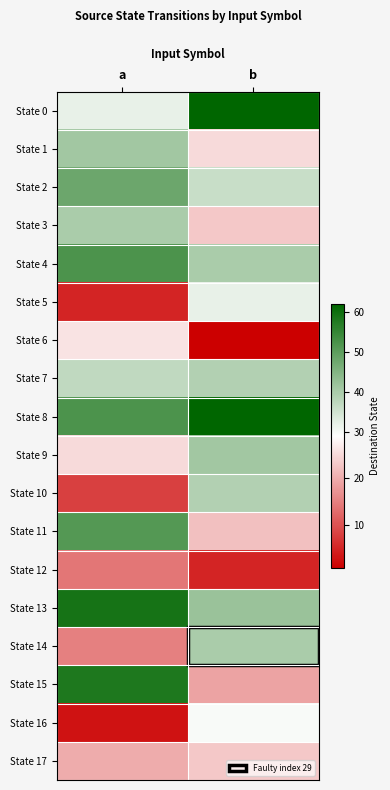

Rank the series by their maximum value, from highest to lowest.

State 0, State 8, State 13, State 15, State 4, State 11, State 2, State 1, State 9, State 3, State 14, State 7, State 10, State 5, State 16, State 6, State 17, State 12